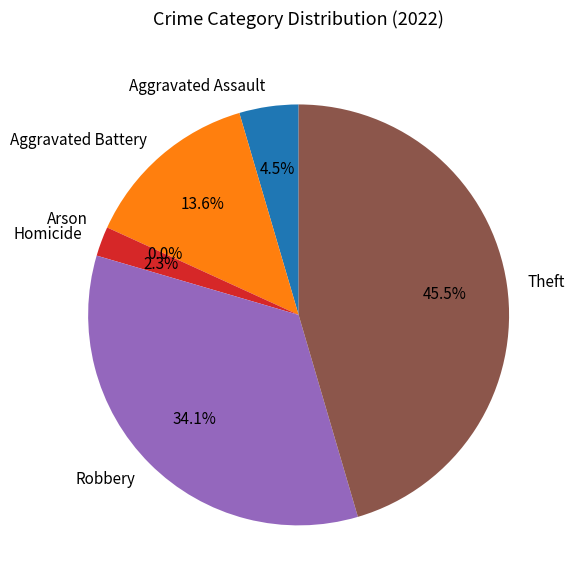

The Aggravated Battery slice represents 14% of the pie. True or false?

True